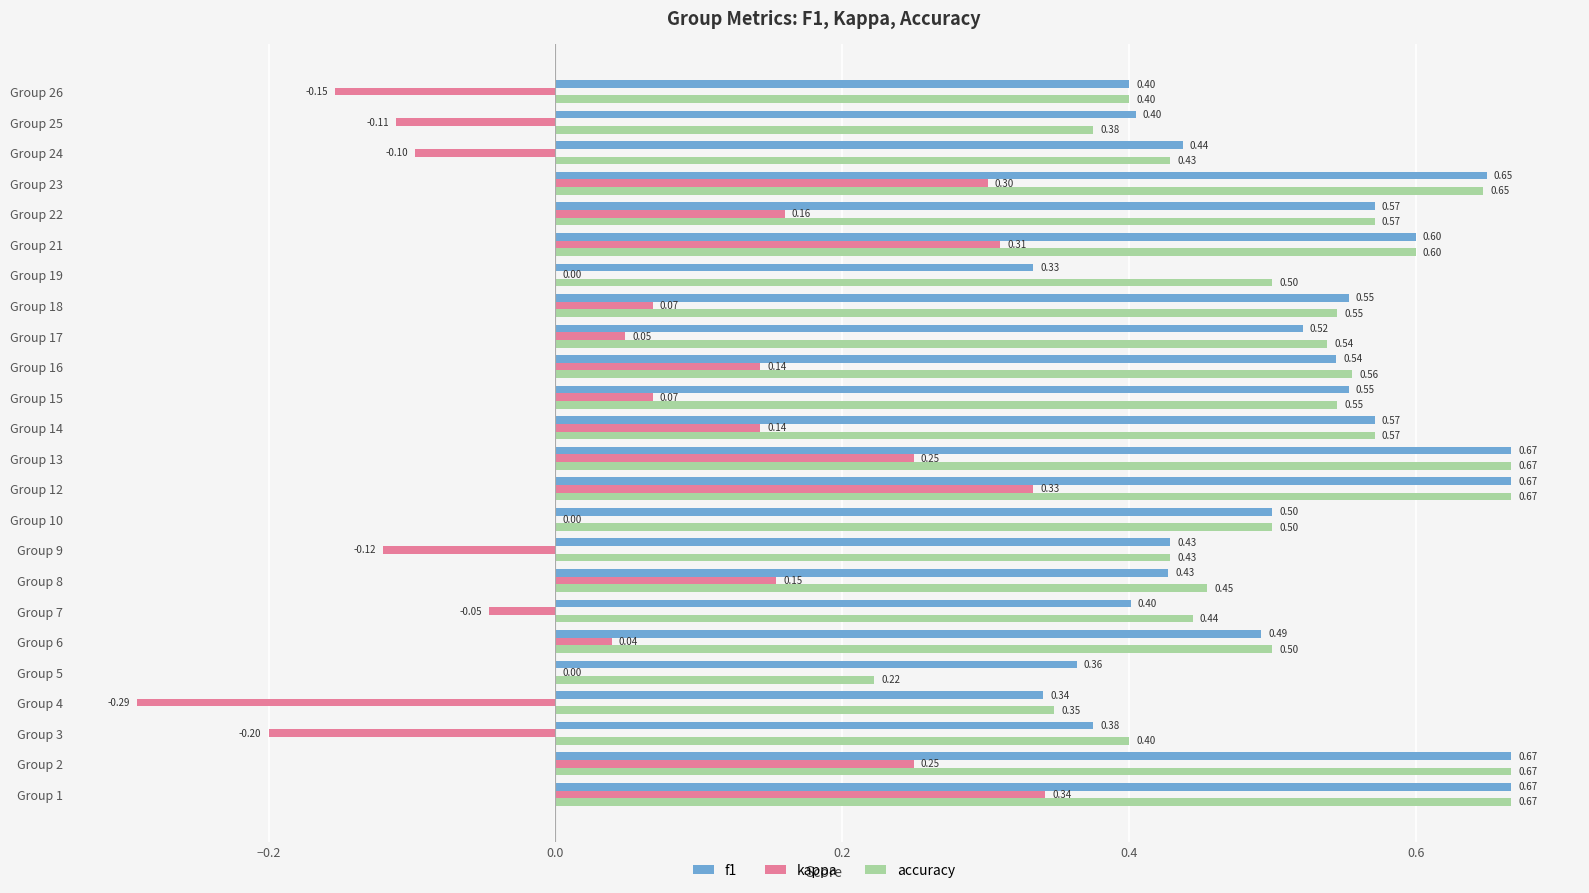

What is the sum of the accuracy values at Group 24 and Group 17?

1.0